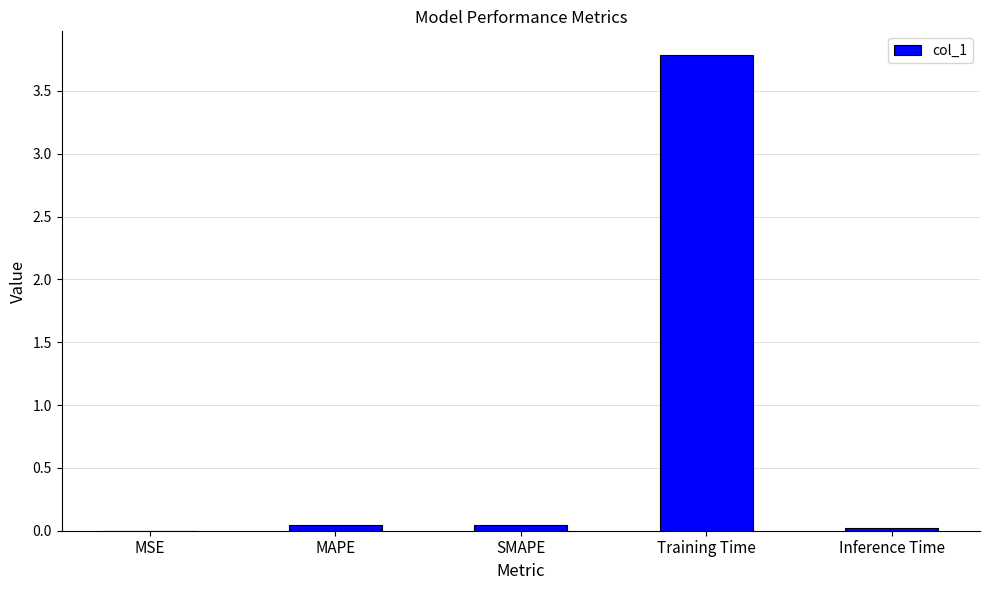

Which label corresponds to the largest value in the chart?

Training Time